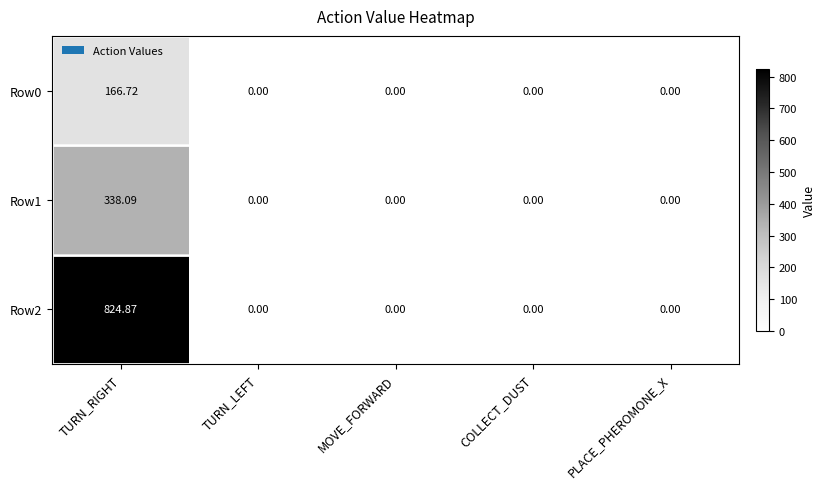

At which category is the sum across all series the highest?

TURN_RIGHT